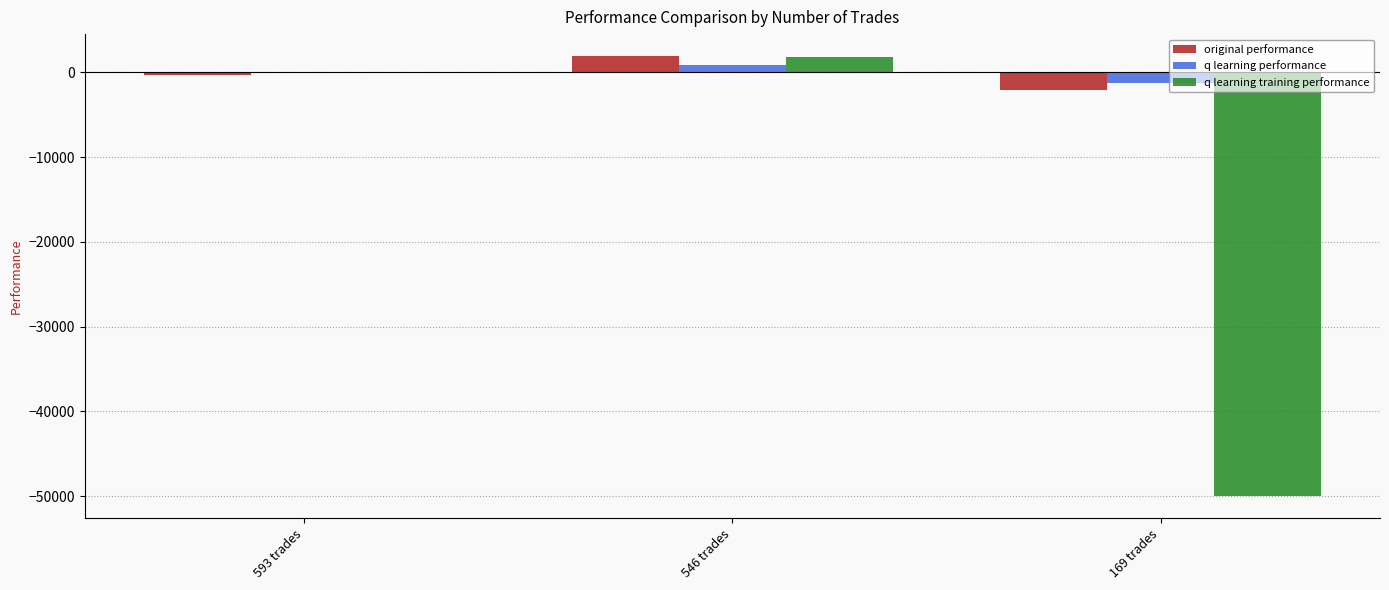

Reading left to right, list all the values displayed in this chart.

original performance: -266.5	1907.8	-2136.0
q learning performance: 28.4	810.5	-1267.6
q learning training performance: -141.8	1745.2	-50000.0